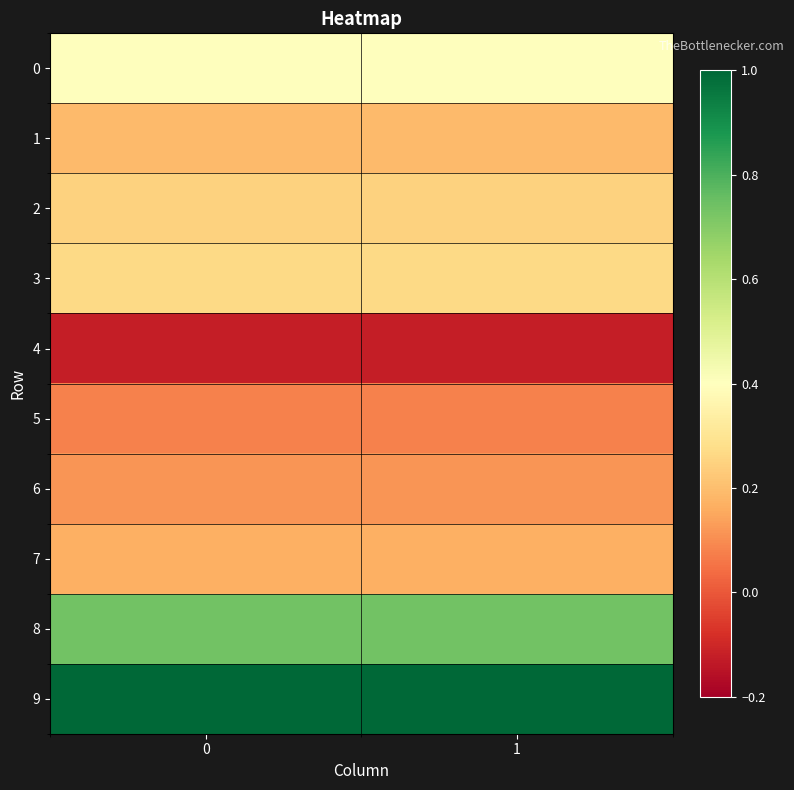

What is the total value across all series at 0?

3.1